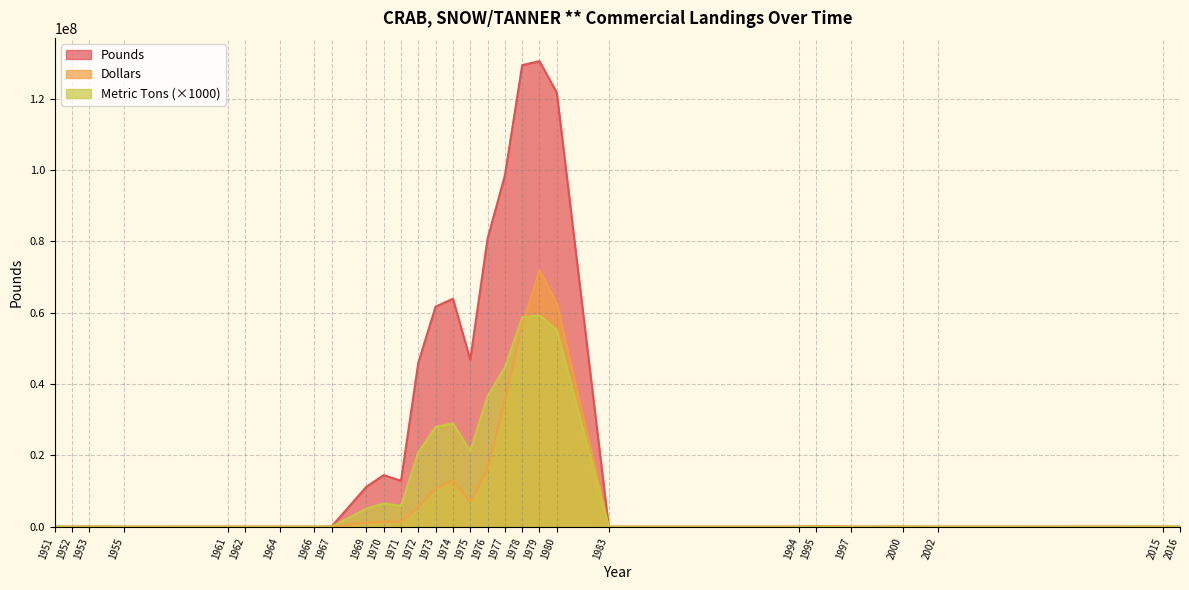

Reading left to right, transcribe all the data shown in this chart.

Pounds: 12120	14191	71756	672	6800	11200	13900	200	118400	11206700	14473300	12880100	46009900	61719400	63906100	46855700	80771000	98463600	129413338	130526470	121688971	1338	152	136099	975	38740	3373	17637	2425
Dollars: 1030	1419	6458	61	680	1120	1390	11	11839	1133047	1417267	1368544	5637271	10755893	13052369	7019464	16166215	35466112	56642206	71883445	62612350	1405	76	184898	654	32659	1126	40036	5928
Metric Tons: 5000	6000	33000	0	3000	5000	6000	0	54000	5083000	6565000	5842000	20870000	27996000	28988000	21254000	36637000	44663000	58702000	59206000	55198000	1000	0	62000	0	18000	2000	8000	1000